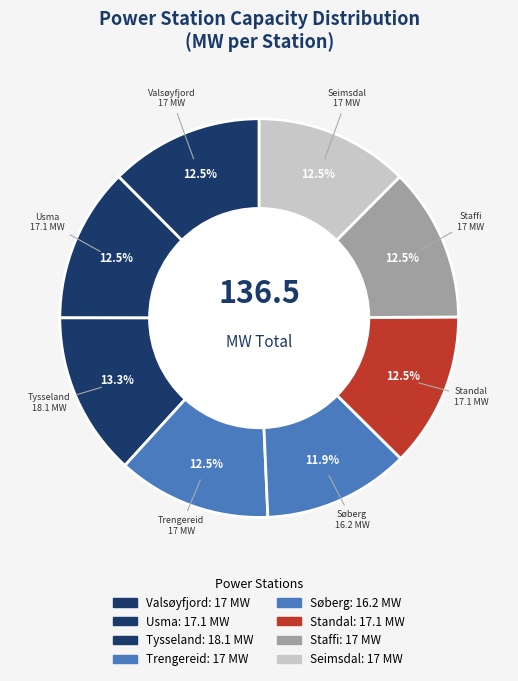

Rank the categories by value from highest to lowest.

Tysseland power station, Usma power station, Standal power station, Valsøyfjord power station, Trengereid power station, Staffi power station, Seimsdal power station, Søberg power station